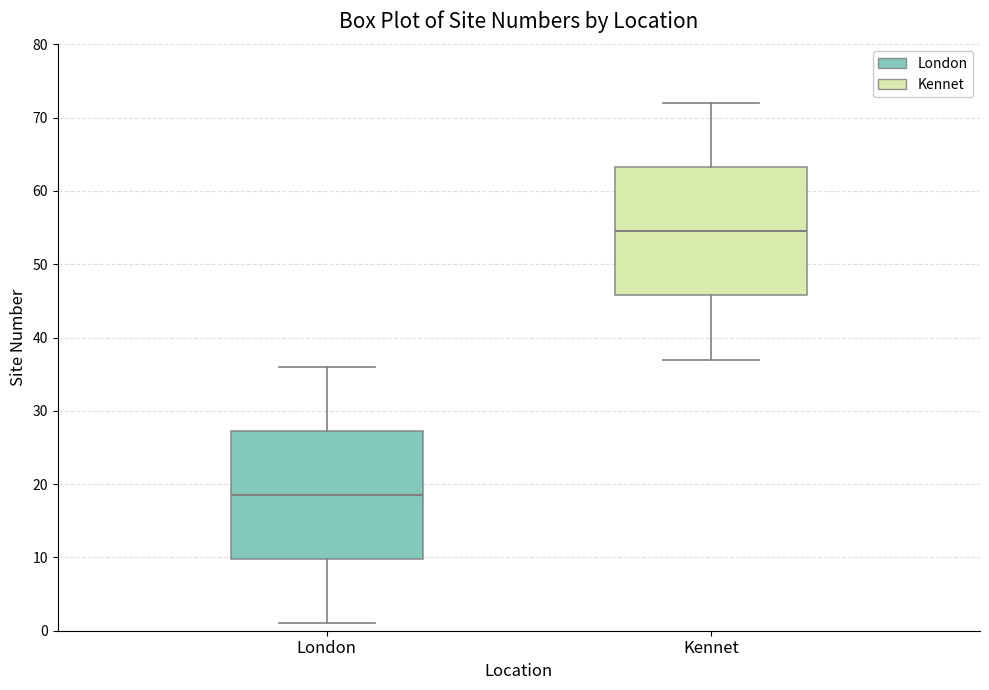

Where is the lower edge of the box for Kennet on the y-axis? The values are not printed on the chart, so give them approximately, as read against the axis.

46